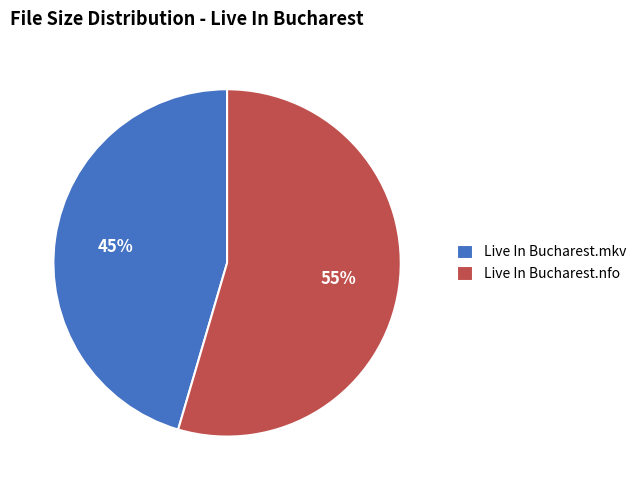

True or false: Live In Bucharest.mkv accounts for 45% of the total.

True